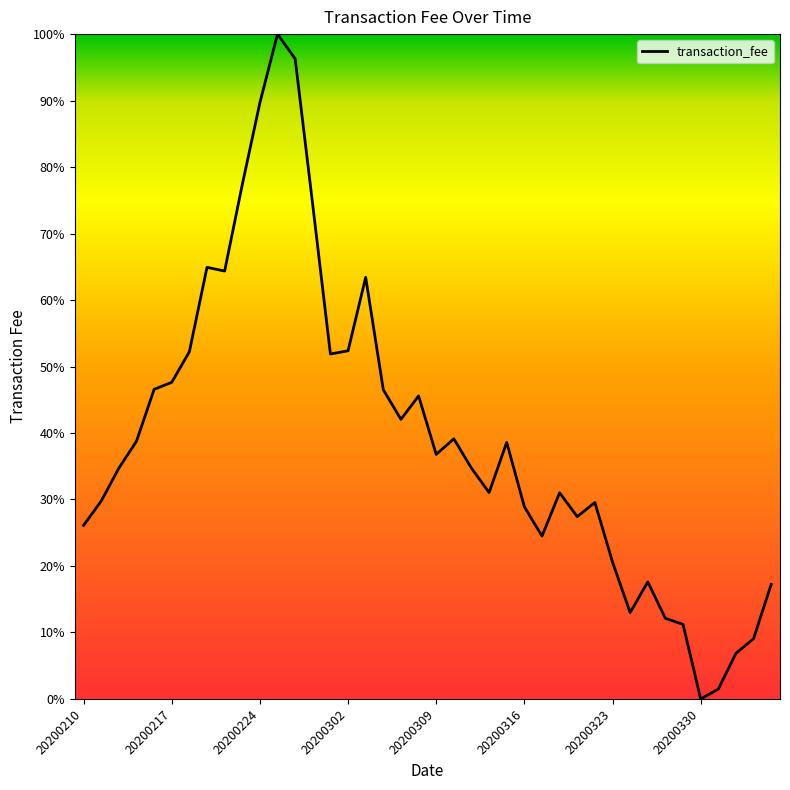

Does the chart display data point markers on the line(s)?

No